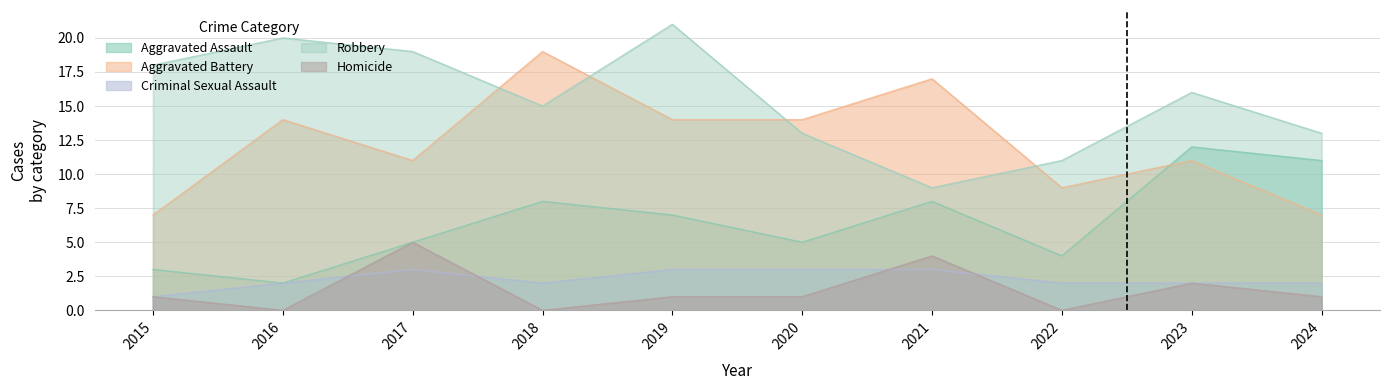

What is the difference between the maximum and minimum values in the Homicide series?

5